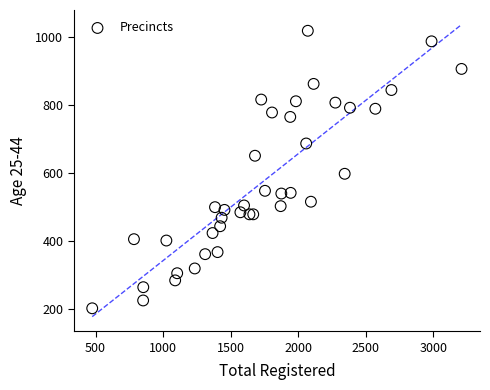

What Y value in the scatter plot is closest to 610?

598